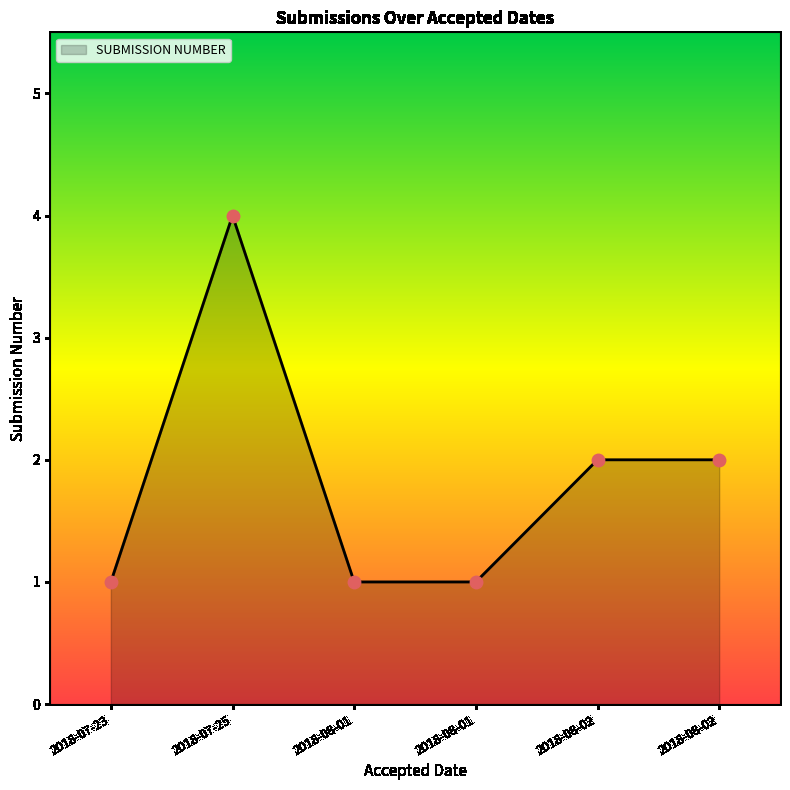

What is the ratio of the value at 2018-08-02 to the value at 2018-07-25?

0.5